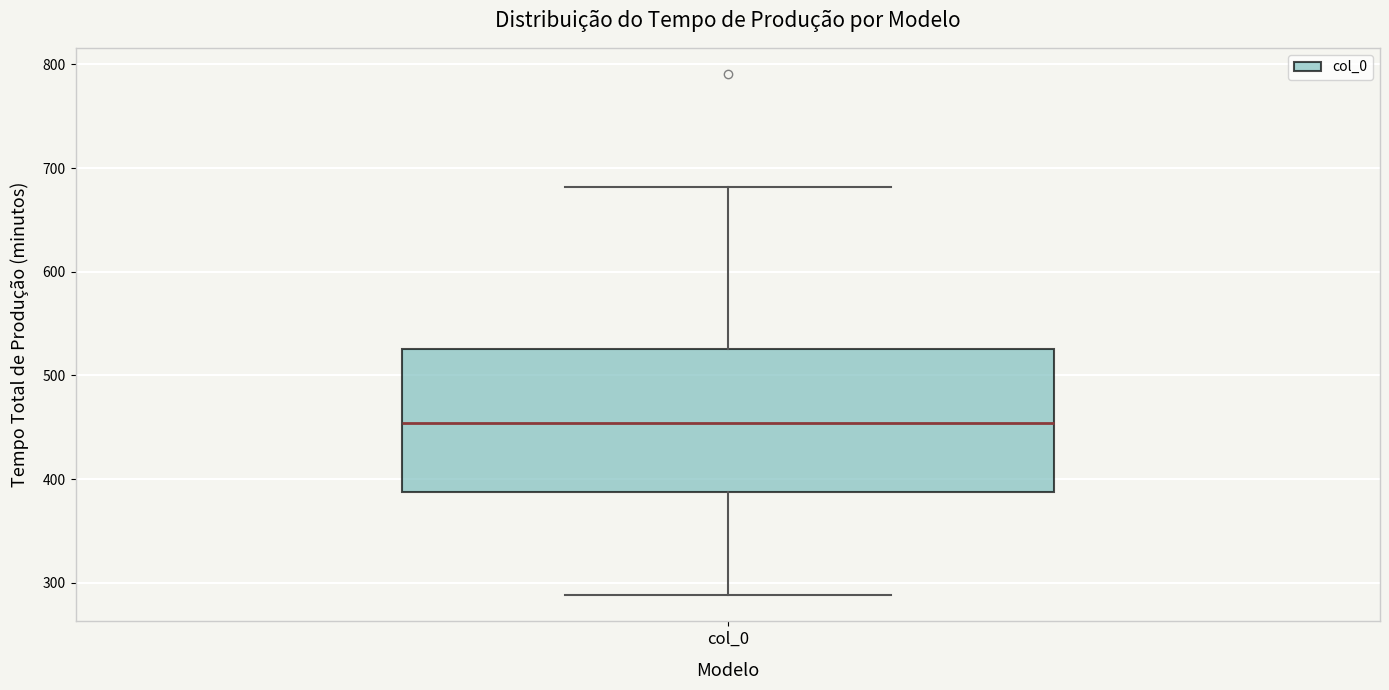

Read this box plot against the y-axis: the position of the median line, the range covered by the box, and the ends of both whiskers. The values are not printed on the chart, so give them approximately, as read against the axis.

median 450, box 390 to 530, whiskers 290 to 680